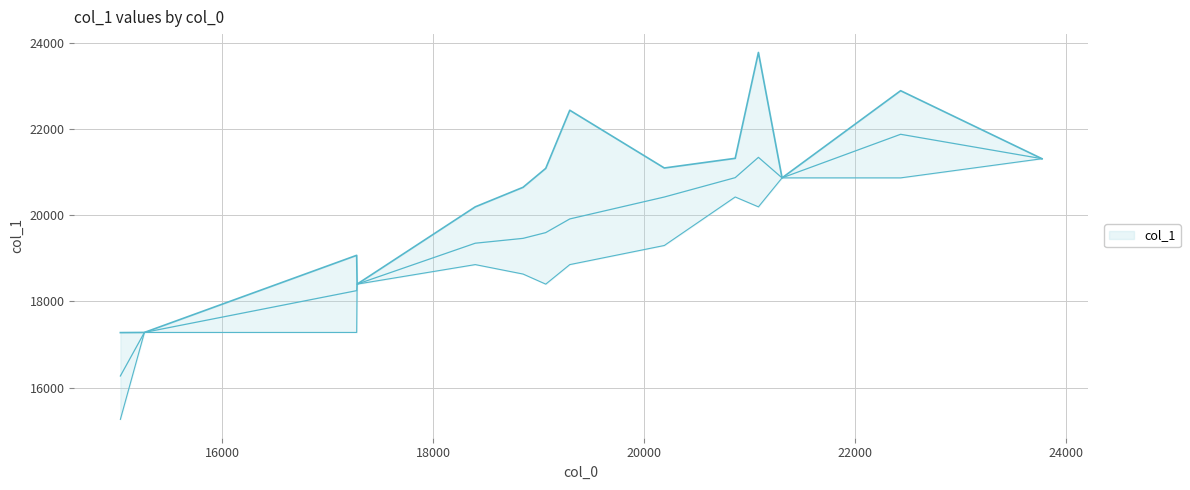

At which category does the chart reach its peak across all series?

21084